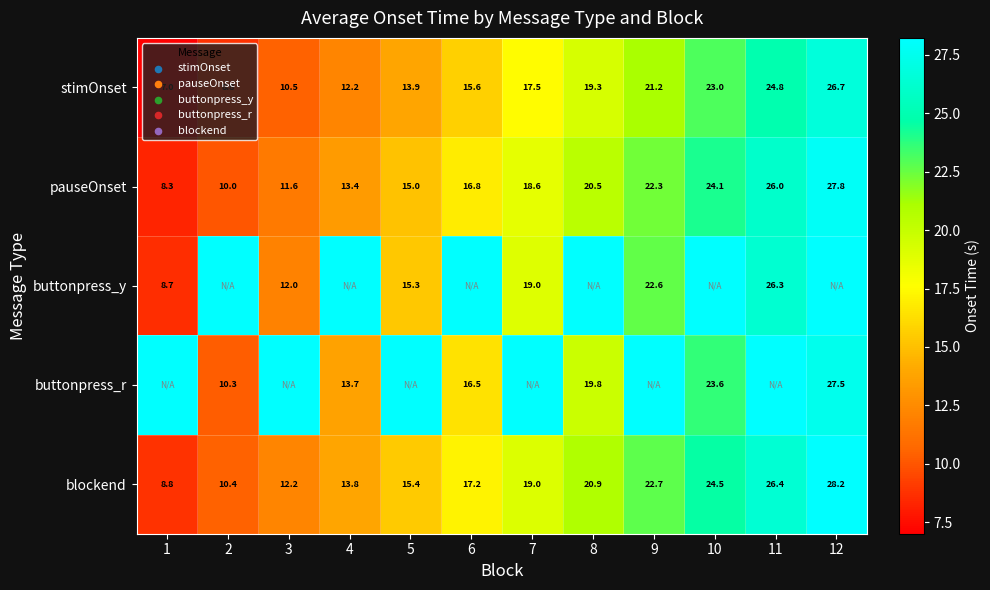

Is the value of stimOnset at 12 greater than the value of blockend at 8?

Yes